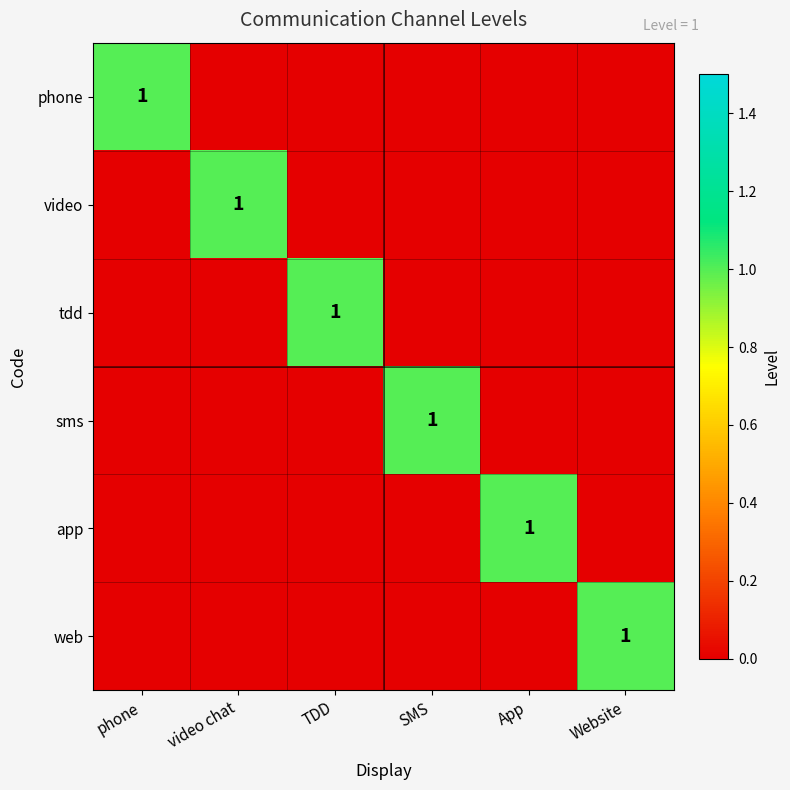

True or false: app has a value of 0 at App.

False